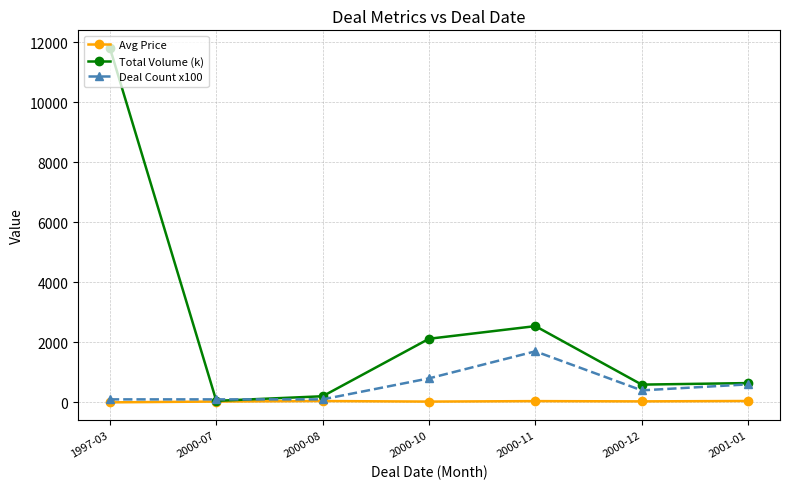

How many lines are shown in the chart?

3